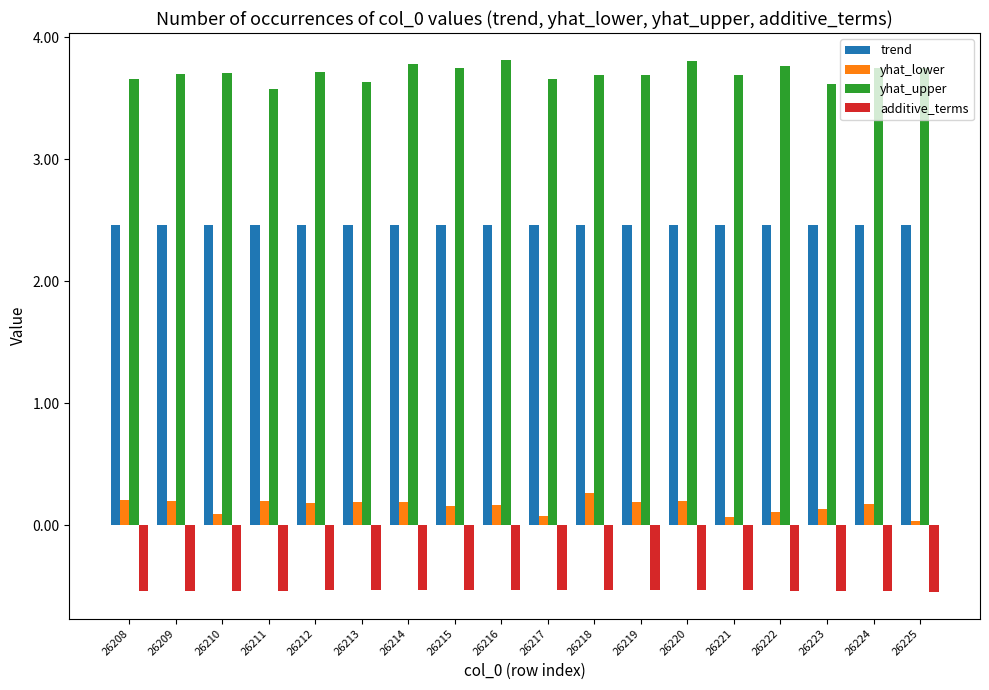

The yhat_lower series shows 0.2 at 26215. True or false?

True